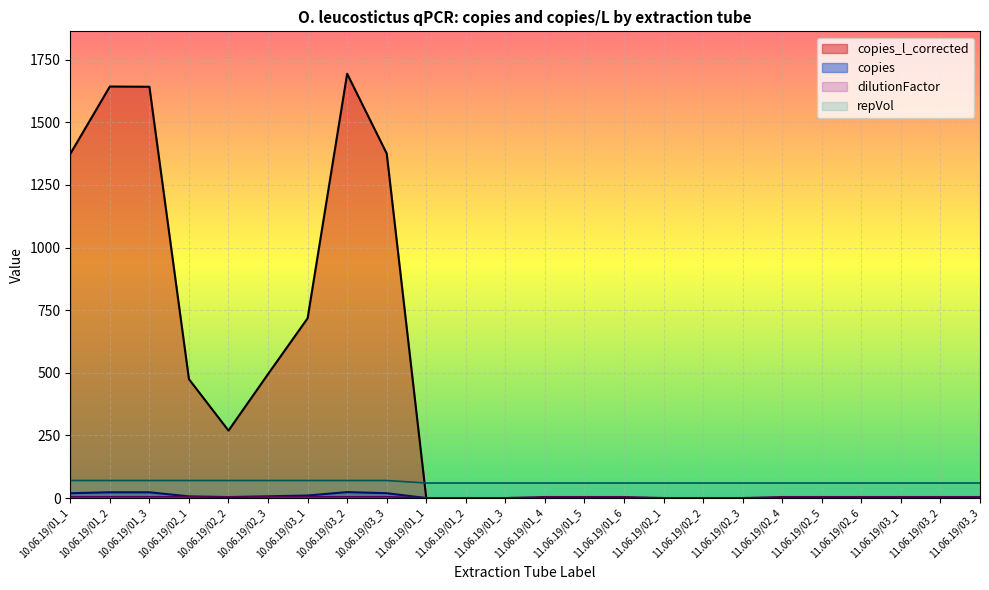

The value of repVol at 10.06.19/01_3 is 70.0. True or false?

True